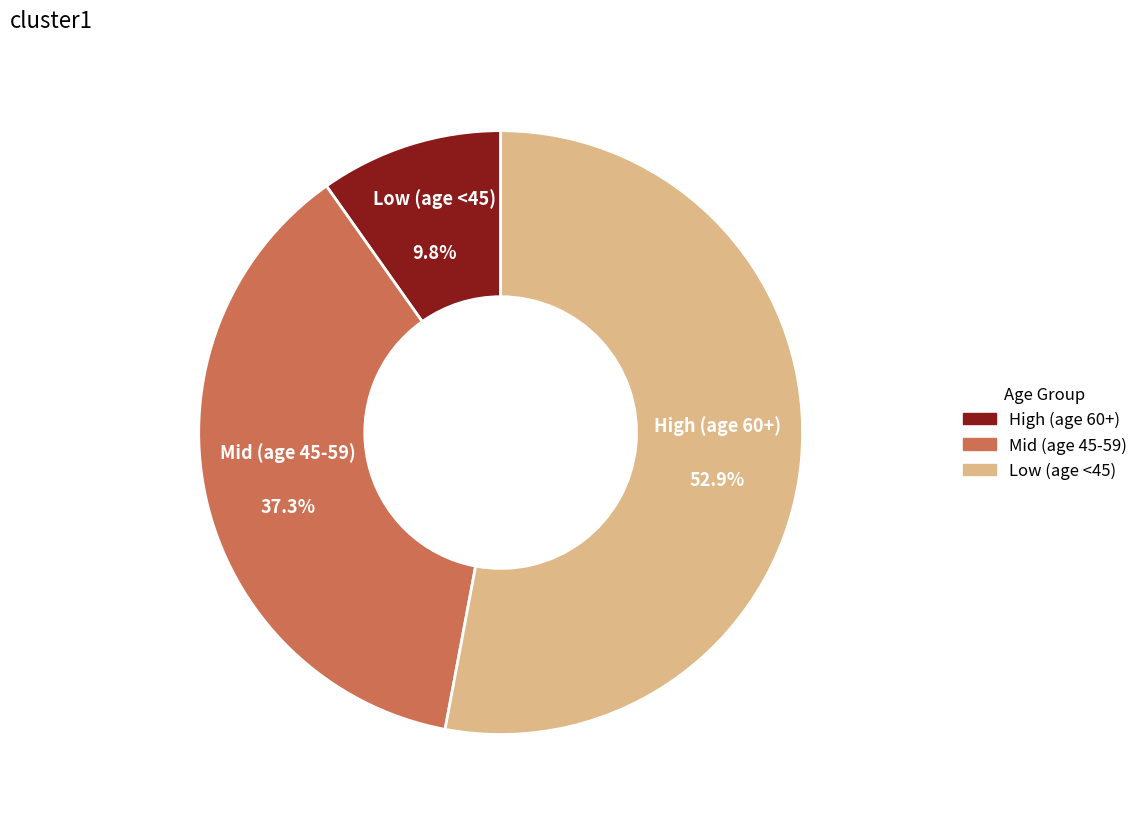

Does any single category account for the majority?

Yes